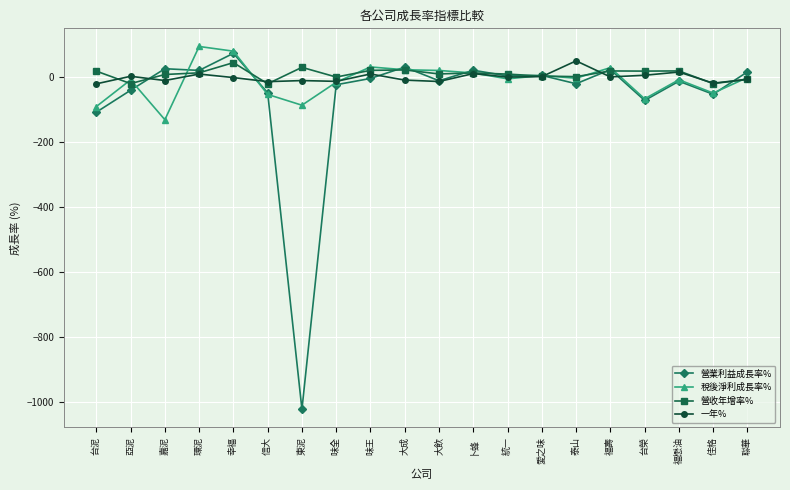

What is the maximum value shown in the chart?

94.8